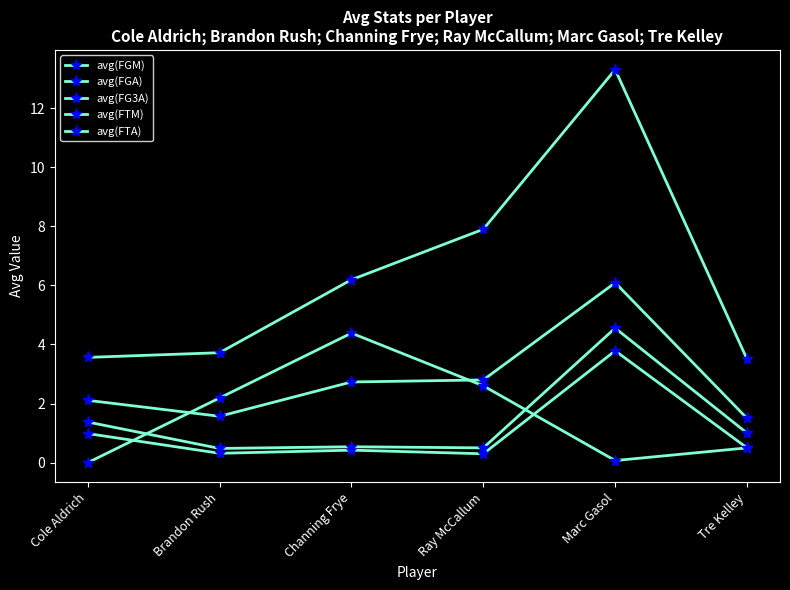

What is the difference between the highest and lowest values at Cole Aldrich?

3.6